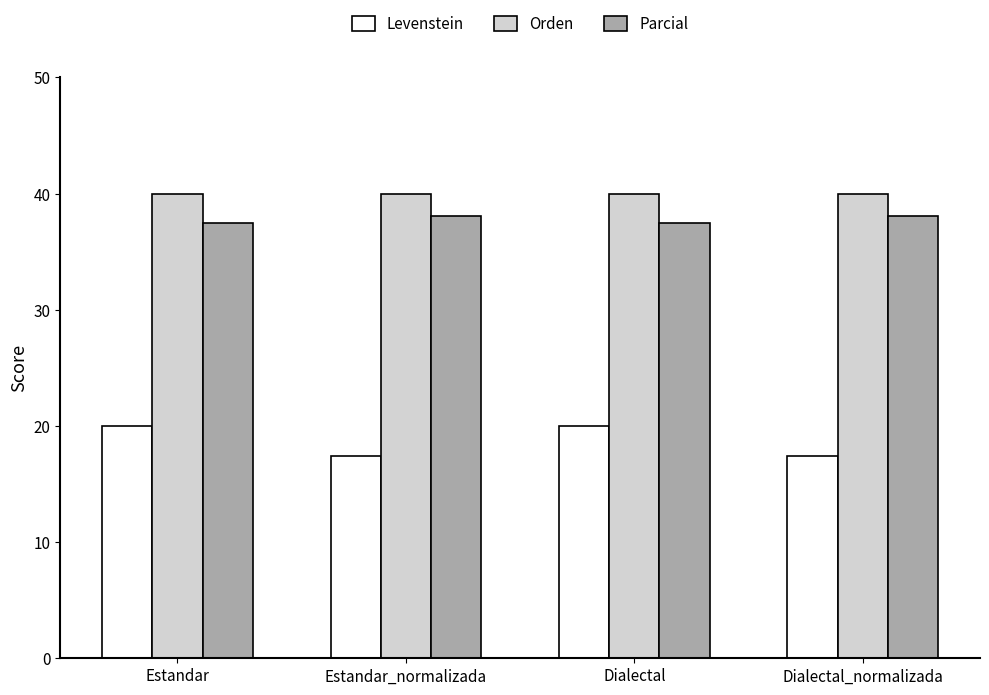

Count the number of categories in the chart.

4